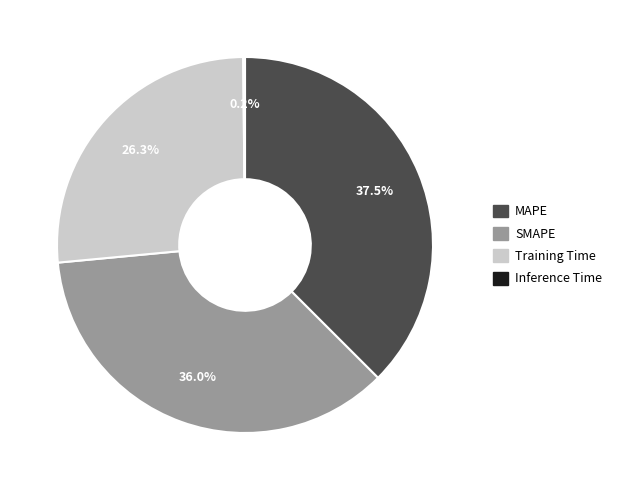

Does Training Time account for over 50% of the chart?

No